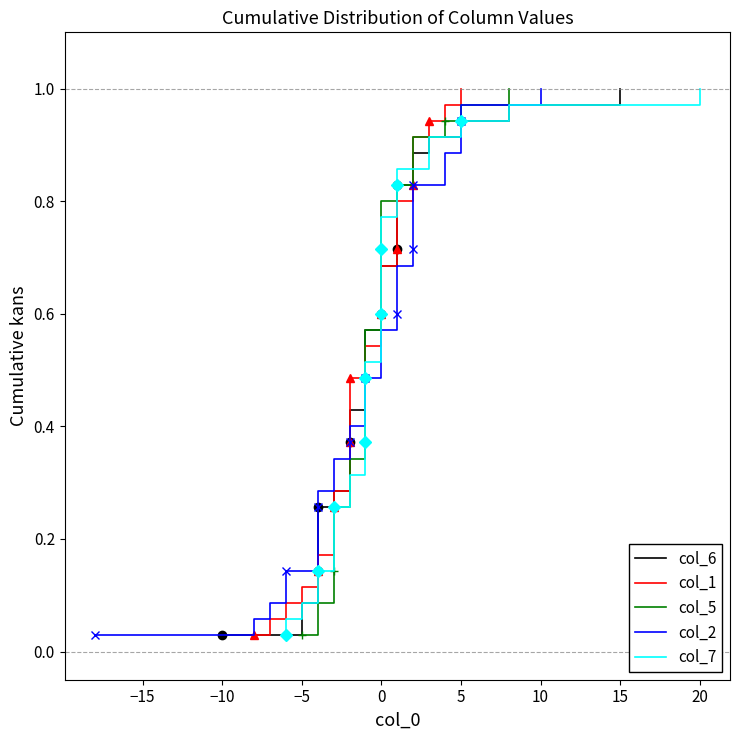

What is the value of the col_6 point at the 4th from the left?

0.1